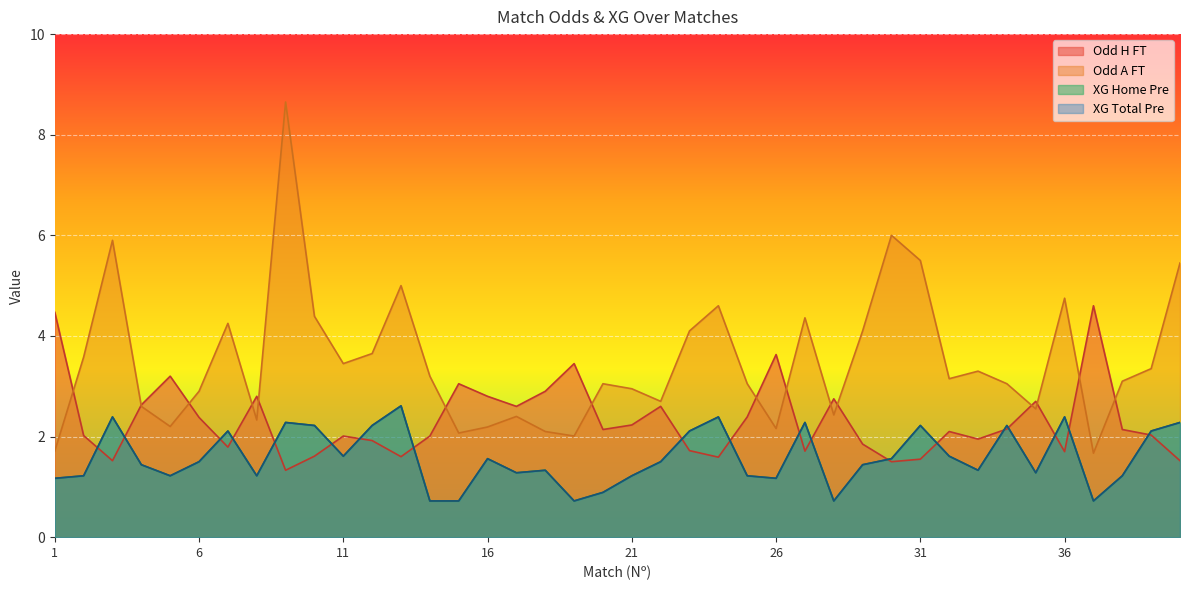

Which series has the largest total across all categories?

Odd_A_FT